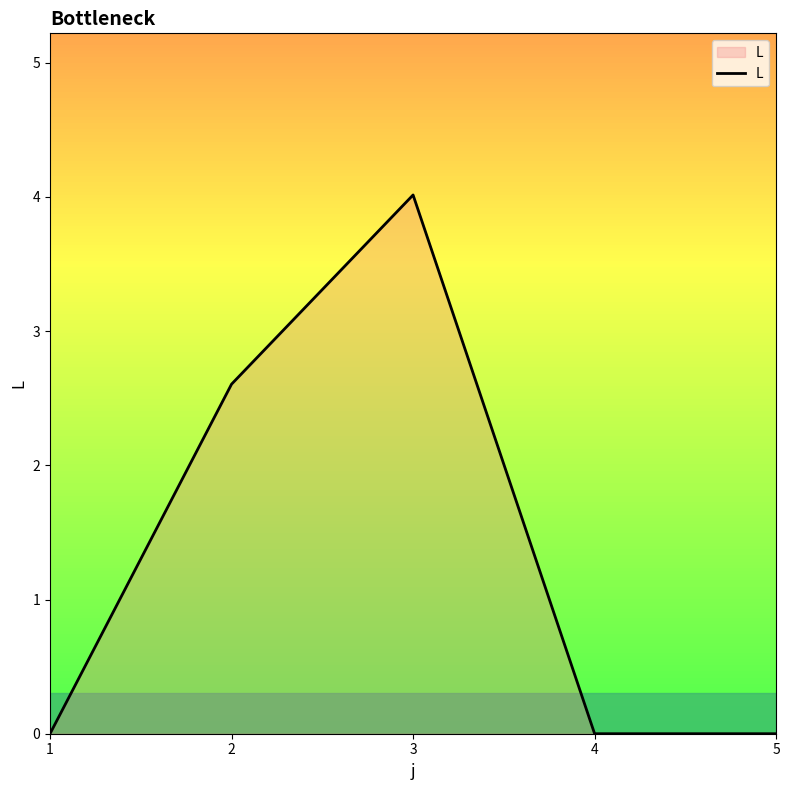

What is the difference between the second highest and minimum values?

2.6